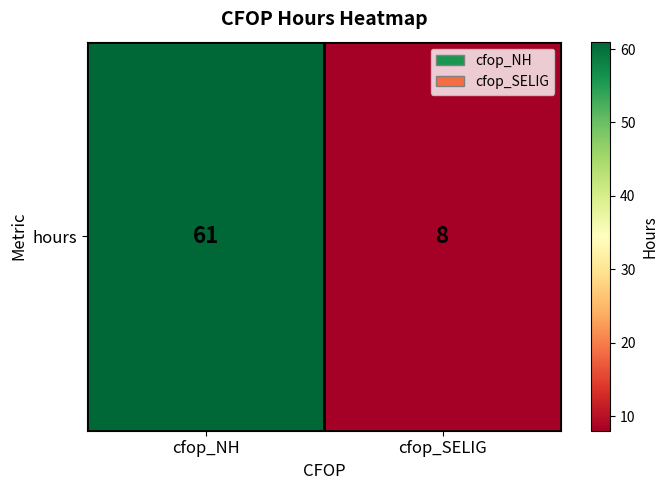

What is the sum of all values?

69